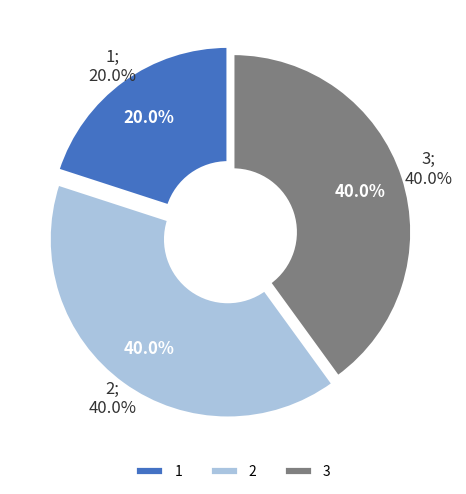

Does any single category account for the majority?

No